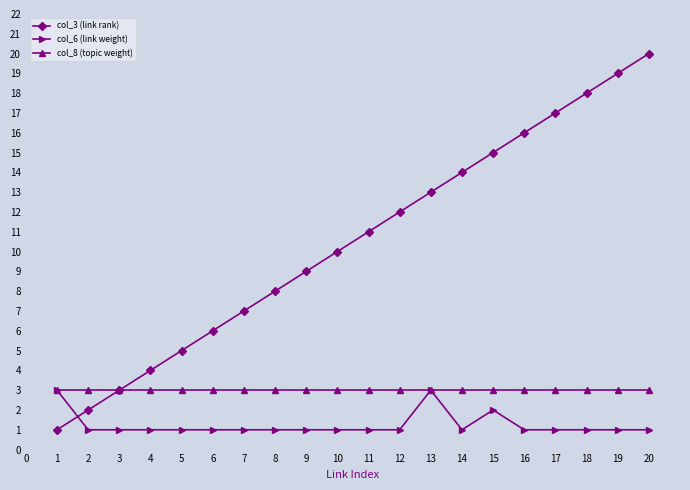

Does the chart display data point markers on the line(s)?

Yes